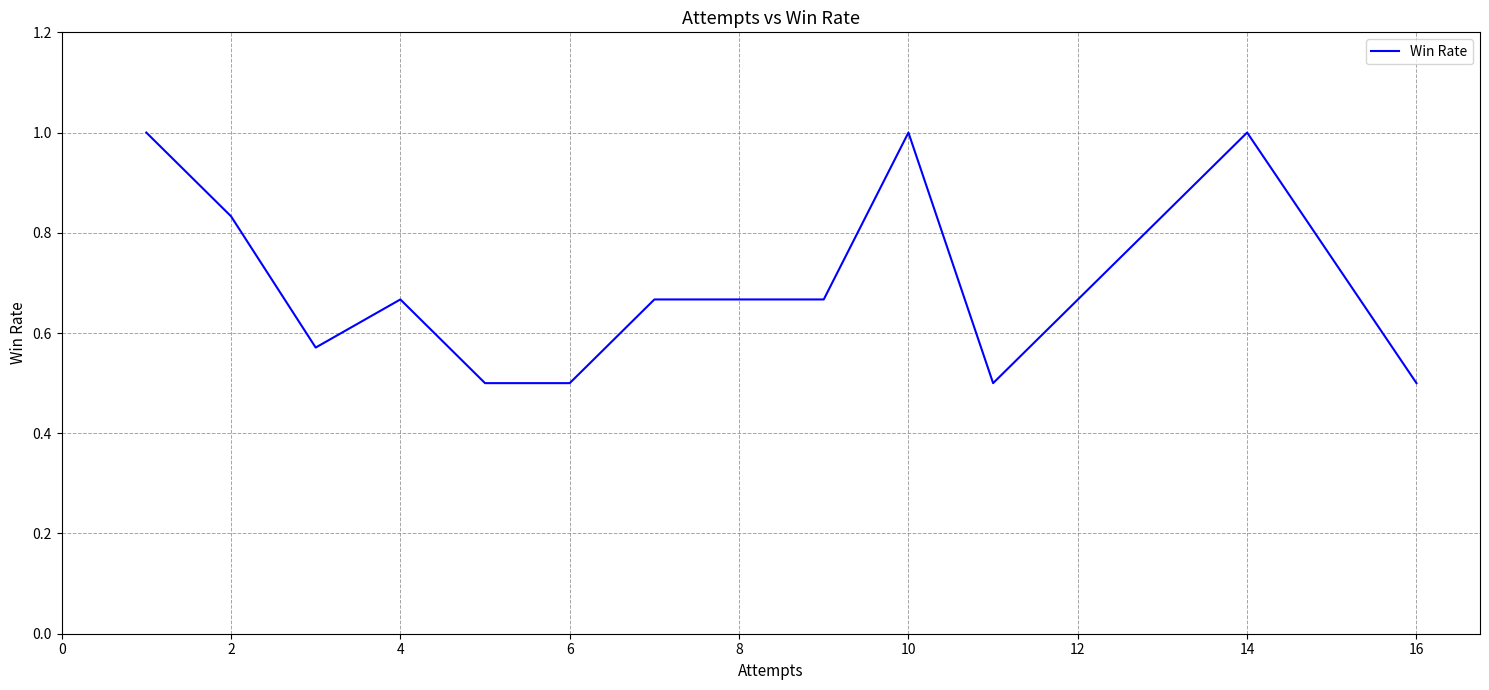

What is the difference between the maximum and minimum values?

0.5